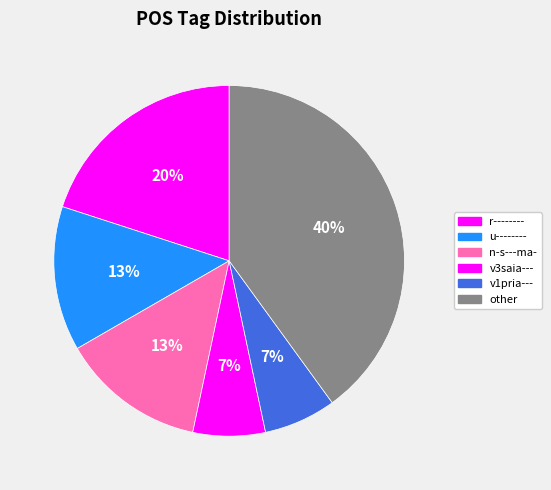

How many segments does this pie chart have?

6